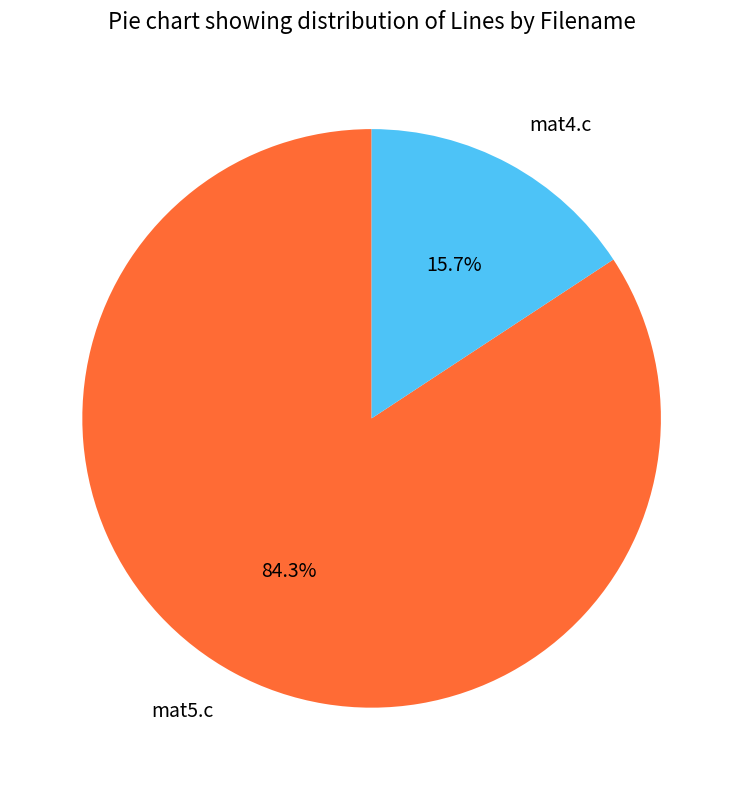

Count the number of slices in the pie.

2